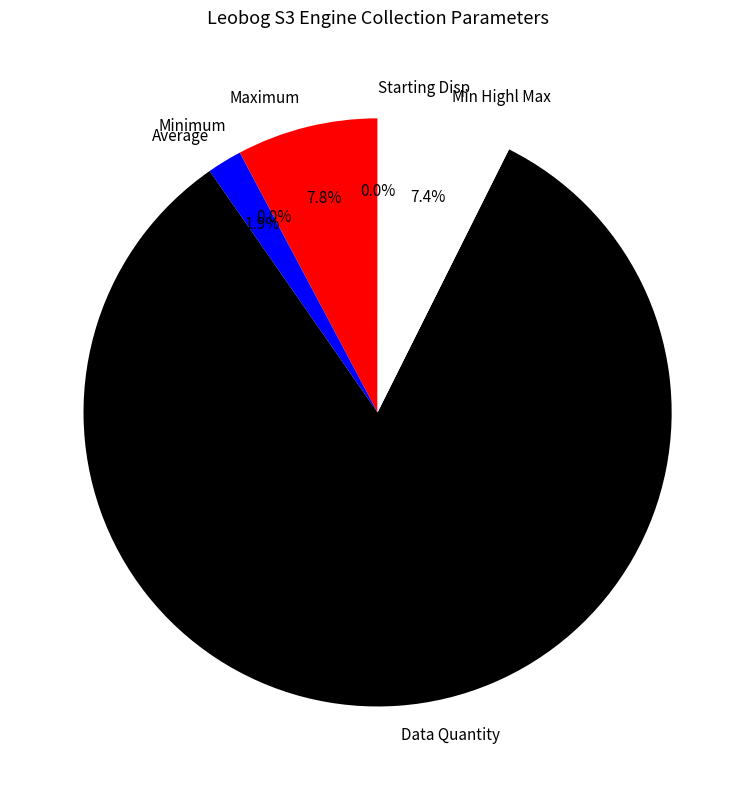

Does Data Quantity represent more than half of the total?

Yes